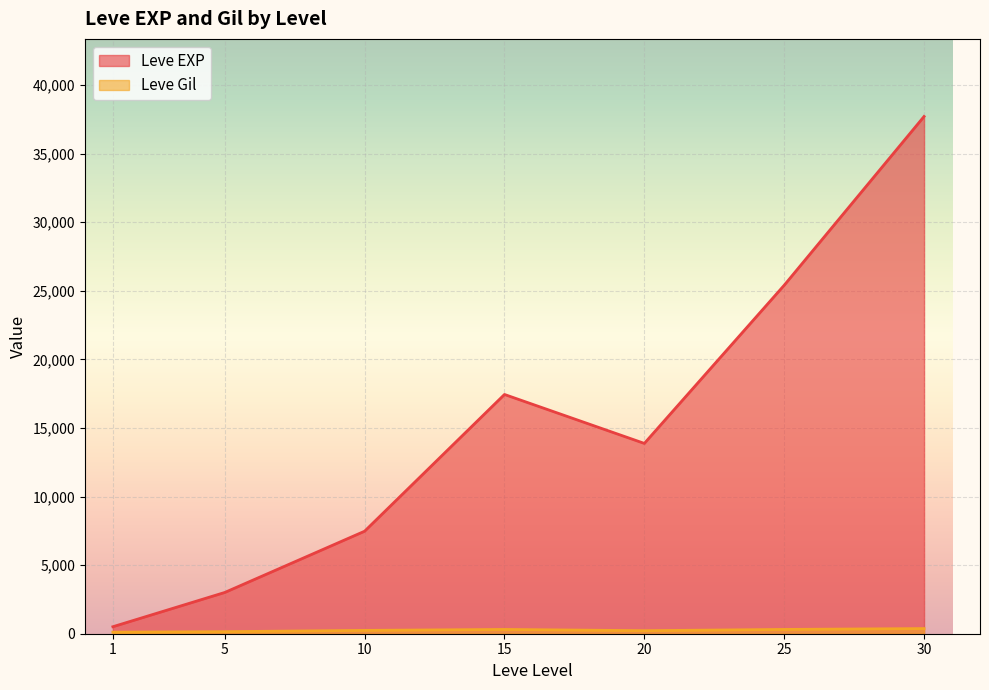

Between 30 and 15, which is larger?

30